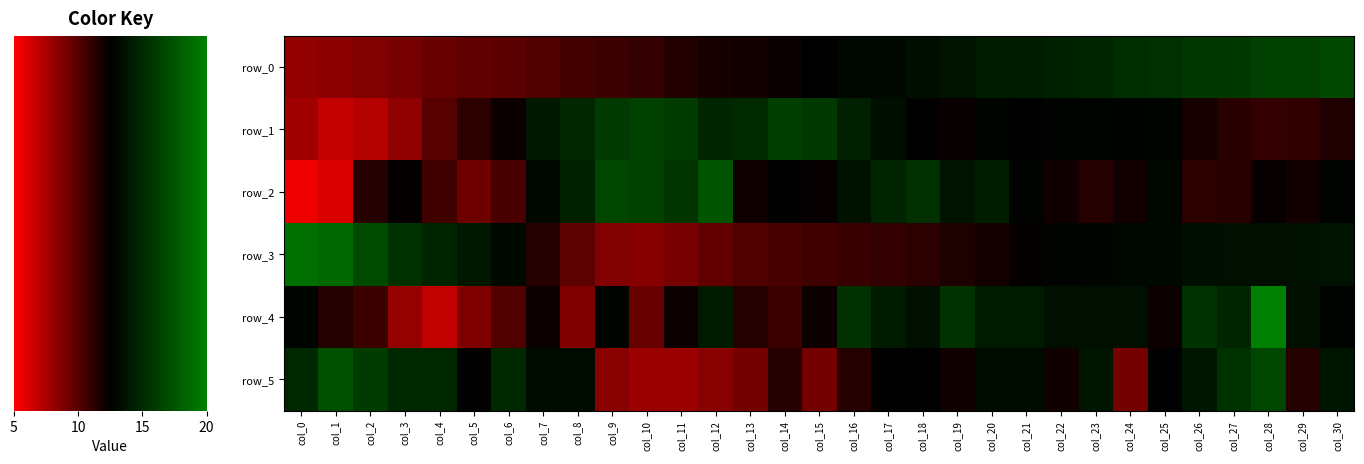

Reading left to right, transcribe all the data shown in this chart.

row_0: -1.7	-1.6	-1.5	-1.4	-1.2	-1.1	-1.0	-0.9	-0.8	-0.7	-0.6	-0.4	-0.3	-0.2	-0.1	-0.0	0.1	0.2	0.3	0.5	0.6	0.7	0.8	0.9	1.0	1.1	1.3	1.3	1.5	1.5	1.6
row_1: -1.9	-2.2	-2.1	-1.6	-1.0	-0.5	-0.1	0.5	0.9	1.3	1.5	1.4	0.9	0.9	1.4	1.3	0.7	0.3	0.0	-0.1	0.1	0.0	0.1	0.1	0.0	0.1	-0.3	-0.5	-0.6	-0.6	-0.4
row_2: -2.7	-2.5	-0.4	-0.1	-0.7	-1.3	-0.8	0.2	0.8	1.6	1.5	1.2	1.9	-0.2	0.0	-0.1	0.4	0.8	1.1	0.4	0.7	0.1	-0.2	-0.4	-0.2	0.1	-0.5	-0.5	-0.1	-0.2	0.1
row_3: 2.6	2.4	1.7	1.1	0.9	0.6	0.2	-0.4	-1.1	-1.5	-1.5	-1.4	-1.1	-0.9	-0.8	-0.7	-0.7	-0.6	-0.5	-0.3	-0.2	-0.1	0.1	0.1	0.2	0.2	0.3	0.4	0.4	0.4	0.4
row_4: 0.1	-0.4	-0.7	-1.7	-2.2	-1.4	-0.9	-0.2	-1.4	0.1	-1.2	-0.2	0.6	-0.4	-0.7	-0.2	1.1	0.6	0.4	1.1	0.6	0.6	0.4	0.4	0.4	-0.2	1.1	0.9	2.9	0.4	0.1
row_5: 0.9	1.8	1.4	0.9	0.9	0.0	0.9	0.3	0.3	-1.6	-1.8	-1.8	-1.6	-1.3	-0.4	-1.3	-0.4	0.0	0.0	-0.2	0.3	0.3	-0.2	0.5	-1.3	0.0	0.5	1.2	1.6	-0.4	0.5